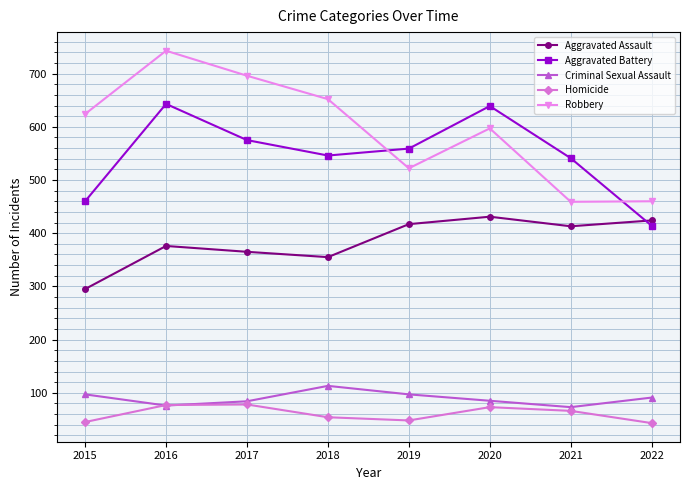

The value of Aggravated Assault at 2019 is 417. True or false?

True